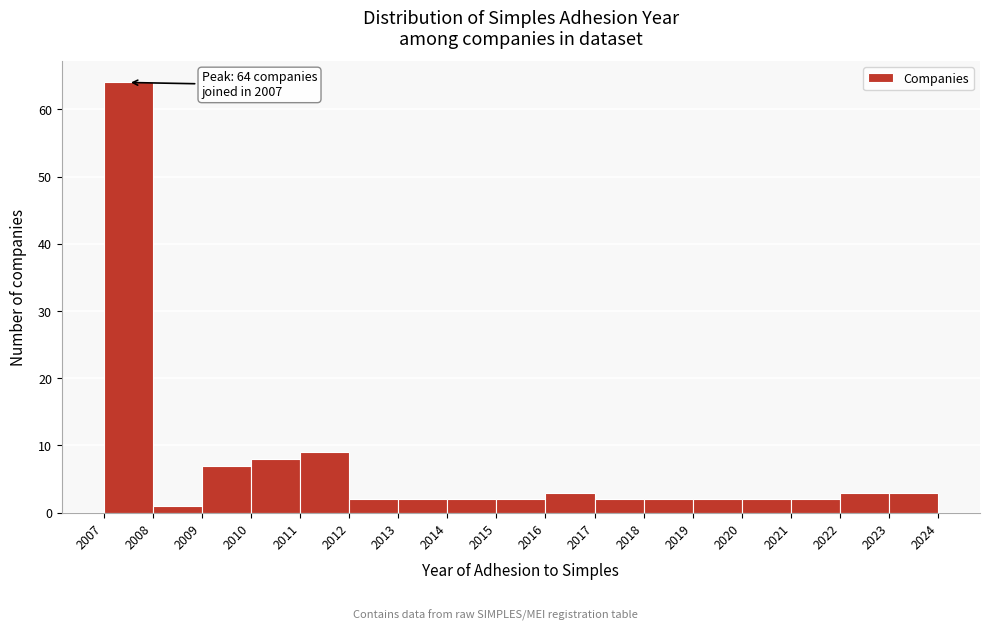

Over which range of the x-axis is the bar tallest?

2007 to 2008